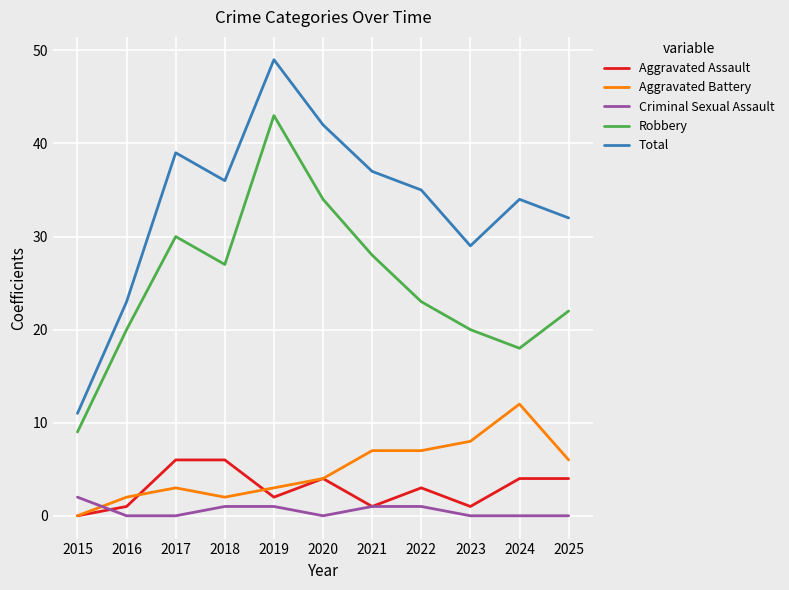

Read the Aggravated Assault value at 2025.

4